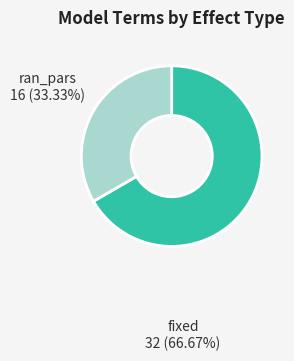

Is there a majority slice in this chart?

Yes